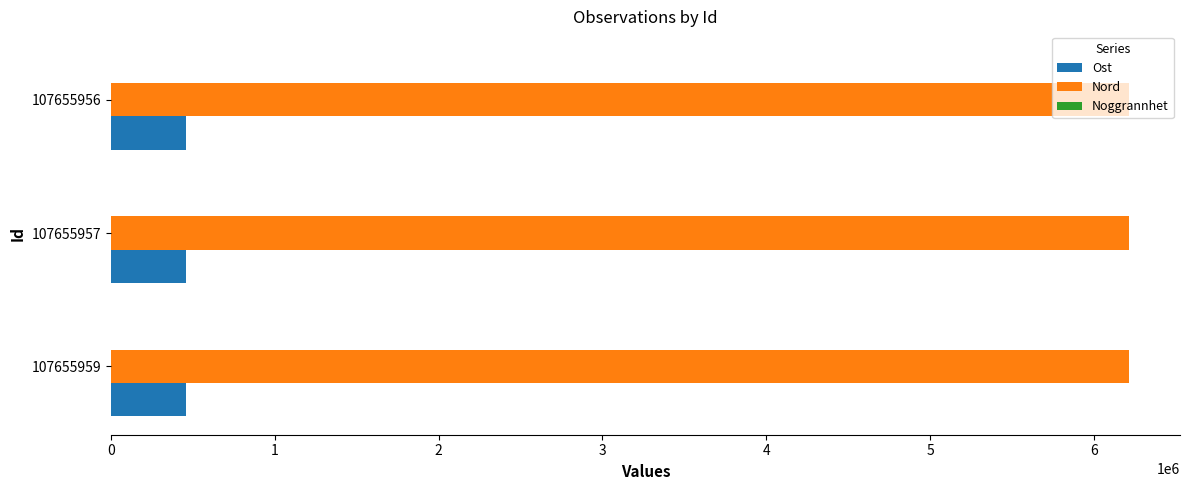

True or false: Nord has a value of 6215314.8 at 107655956.

True